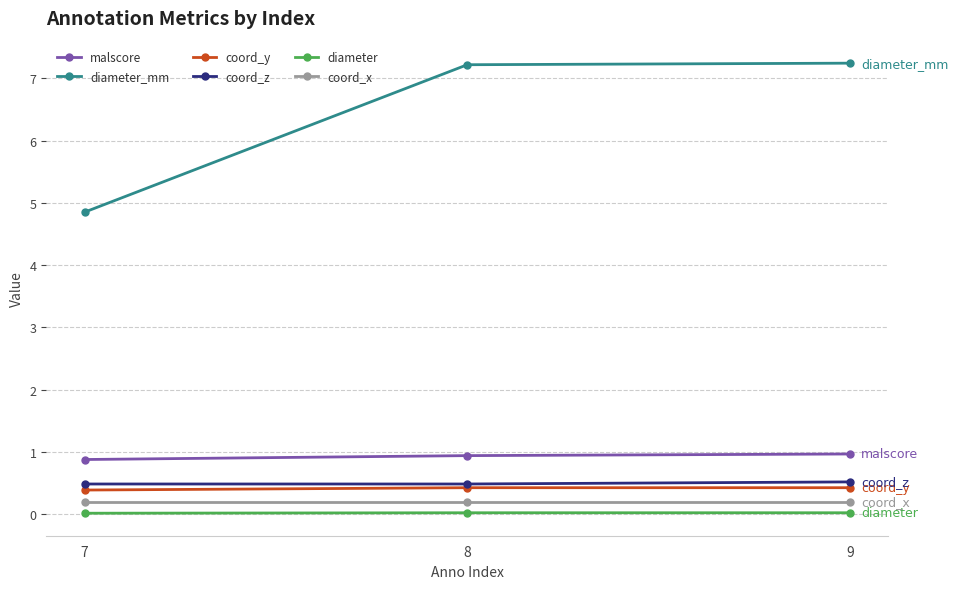

What is the maximum value shown in the chart?

7.2